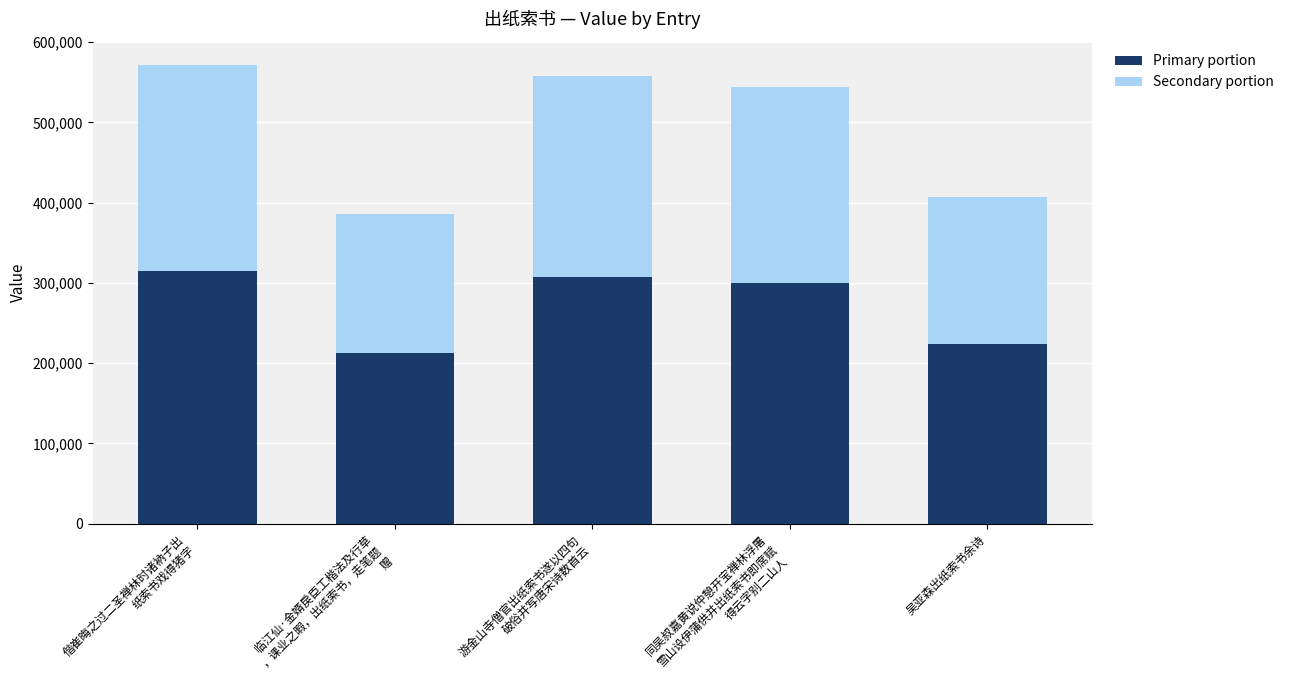

Are the bars horizontal?

No